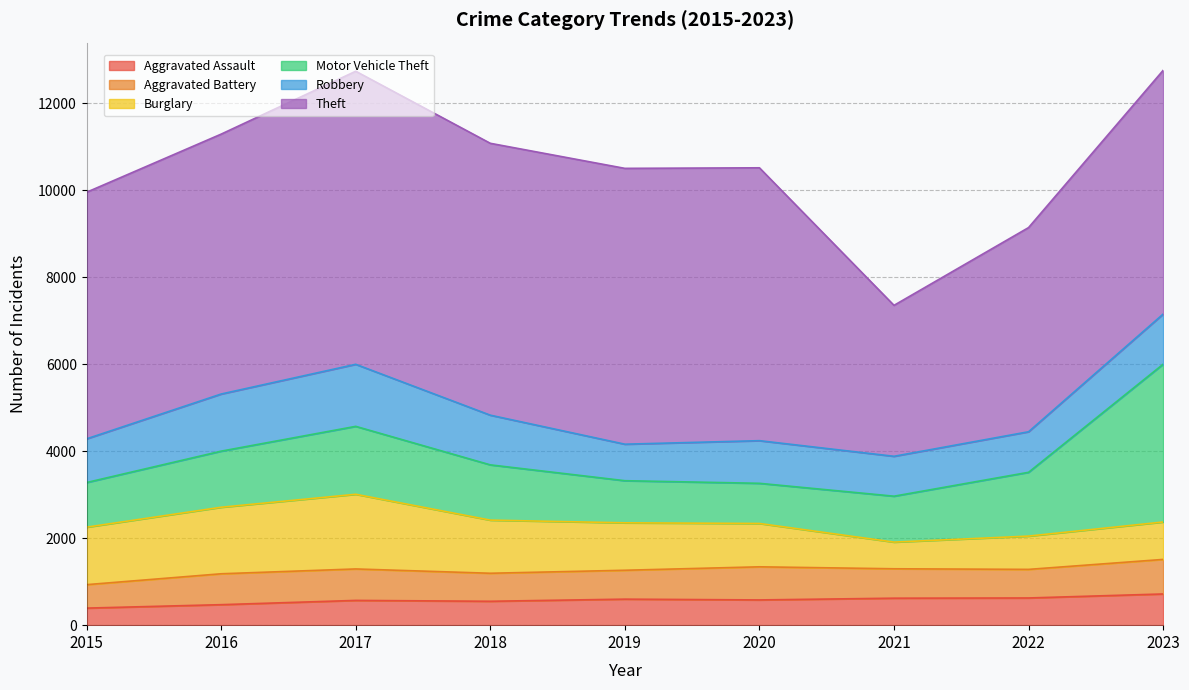

List the series in order of their peak value, lowest first.

Aggravated Assault, Aggravated Battery, Robbery, Burglary, Motor Vehicle Theft, Theft